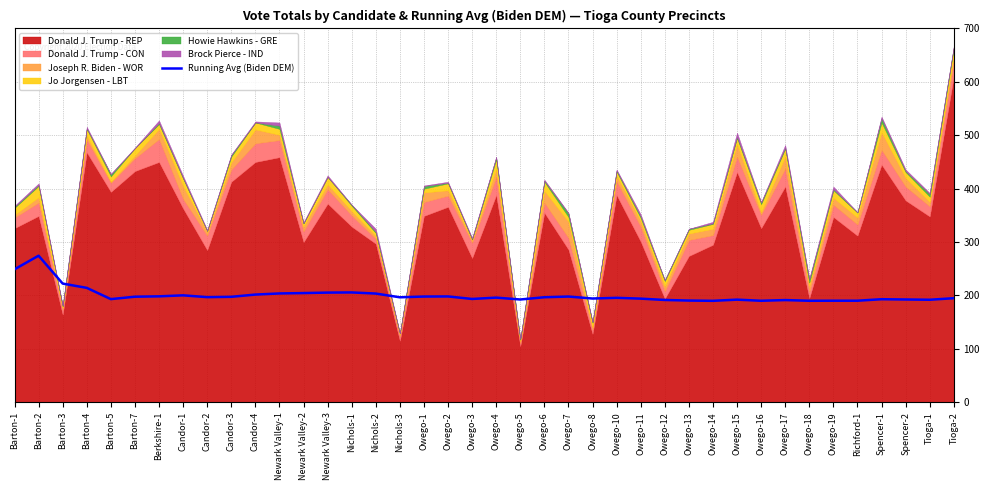

What is the value of the 28th point from the left?

191.6